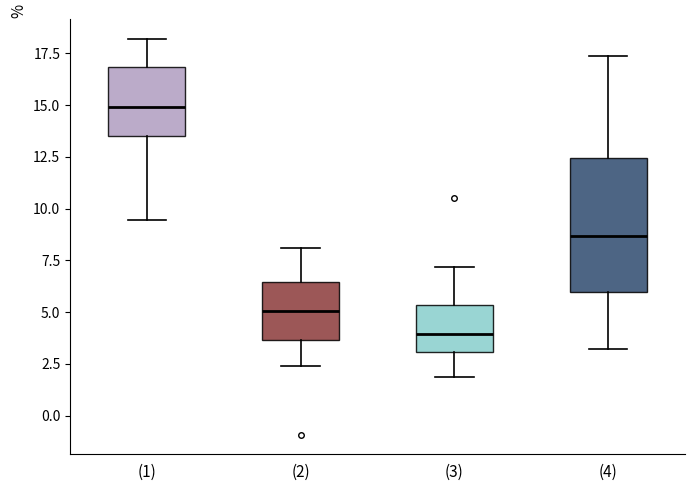

Where does the median line of the box for (1) sit on the y-axis? The values are not printed on the chart, so give them approximately, as read against the axis.

15.0